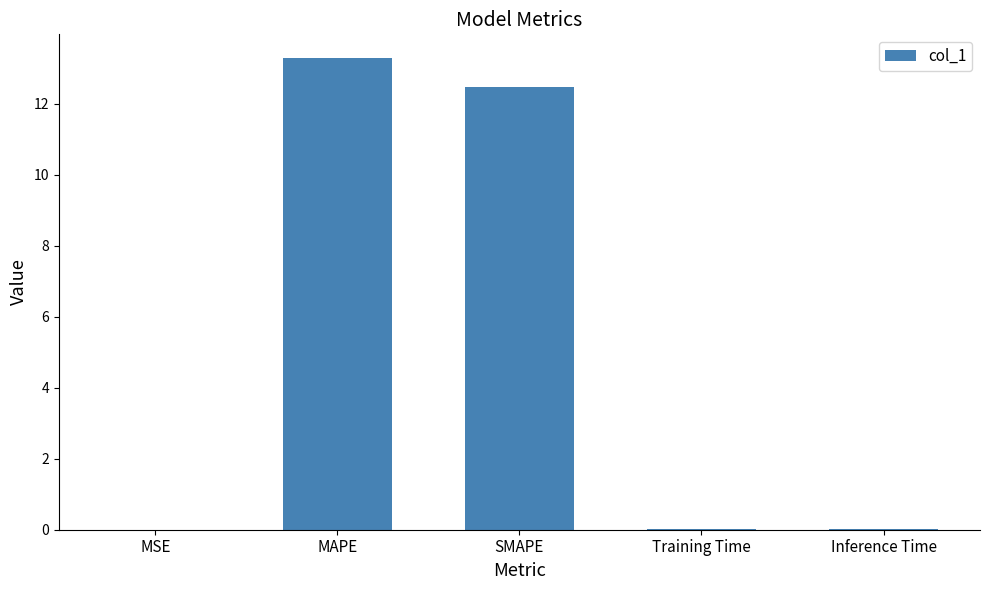

The value at Inference Time is 0.0. True or false?

True